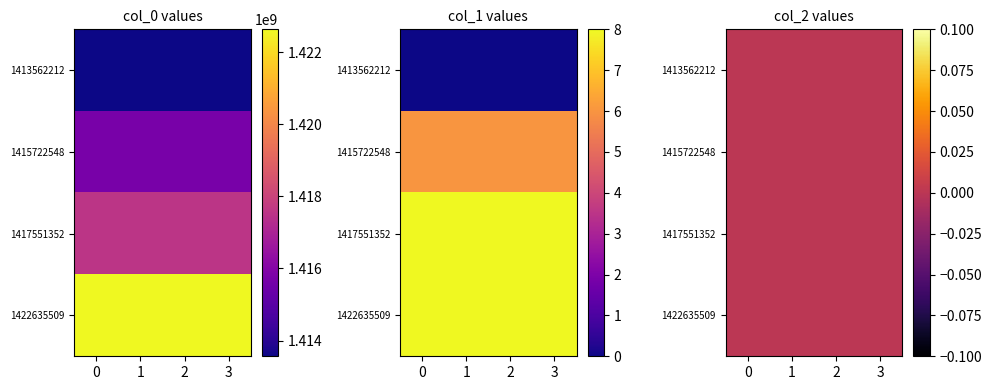

Reading left to right, list all the values displayed in this chart.

col_0: 1413562212	1415722548	1417551352	1422635509
col_1: 0	6	8	8
col_2: 0	0	0	0